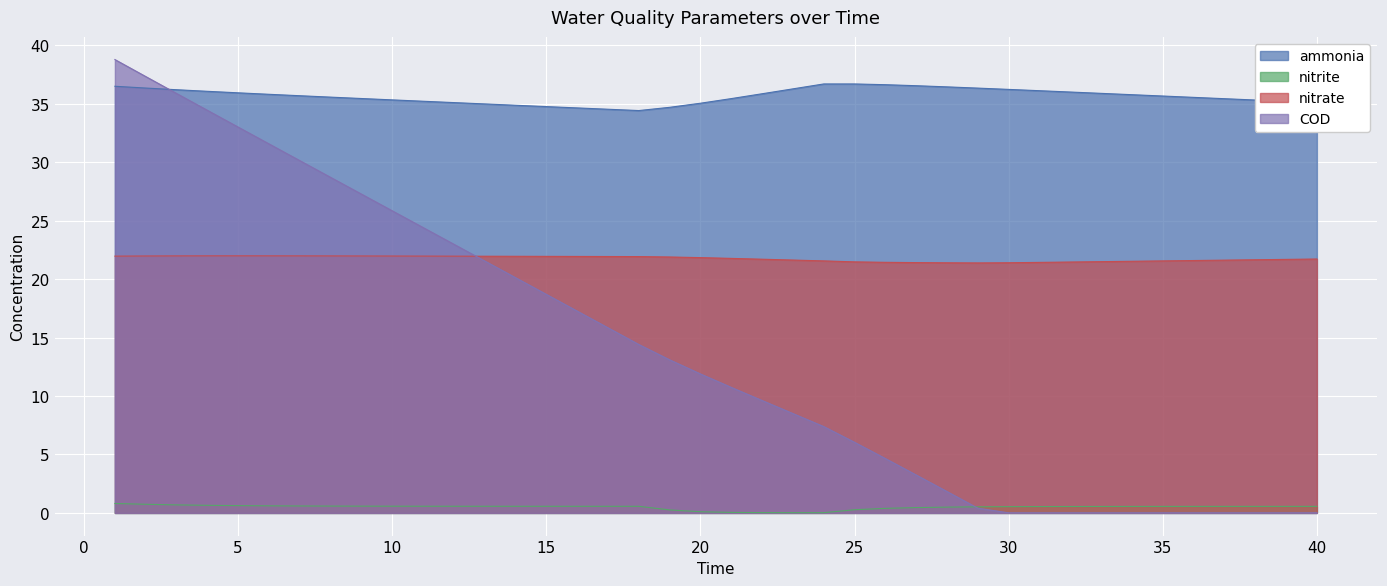

What is the value of the ammonia point at the 25th from the left?

36.7